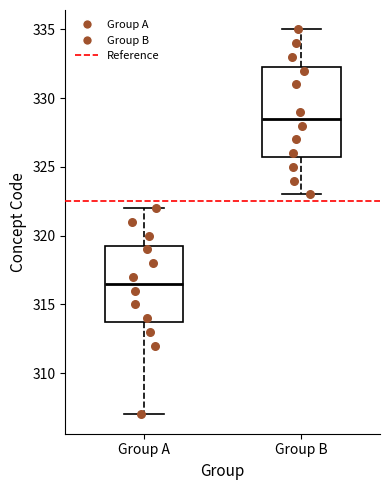

Which box is the tallest, from its lower edge to its upper edge?

Group B